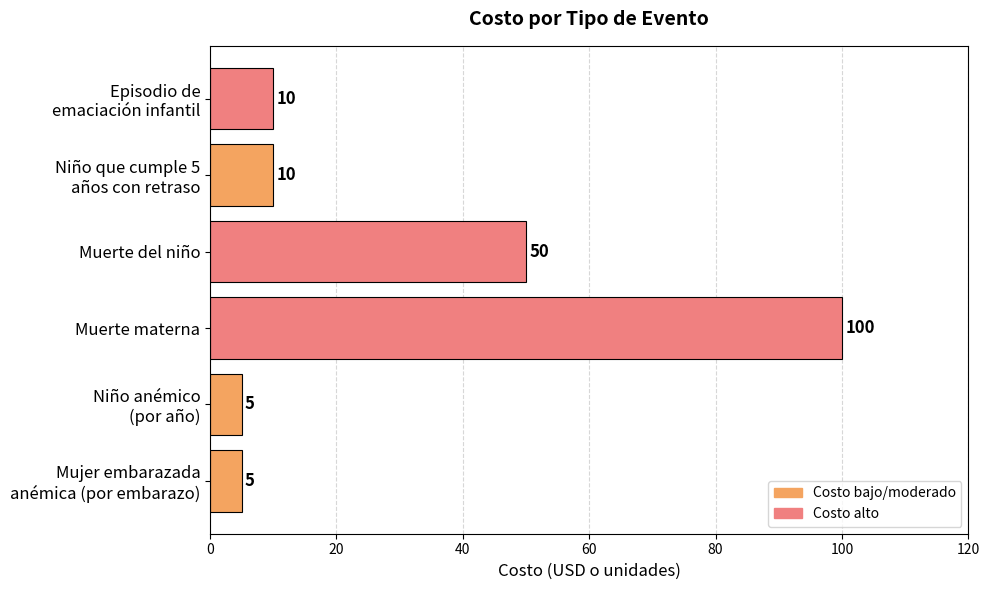

Which category has the highest value across all series?

Muerte materna